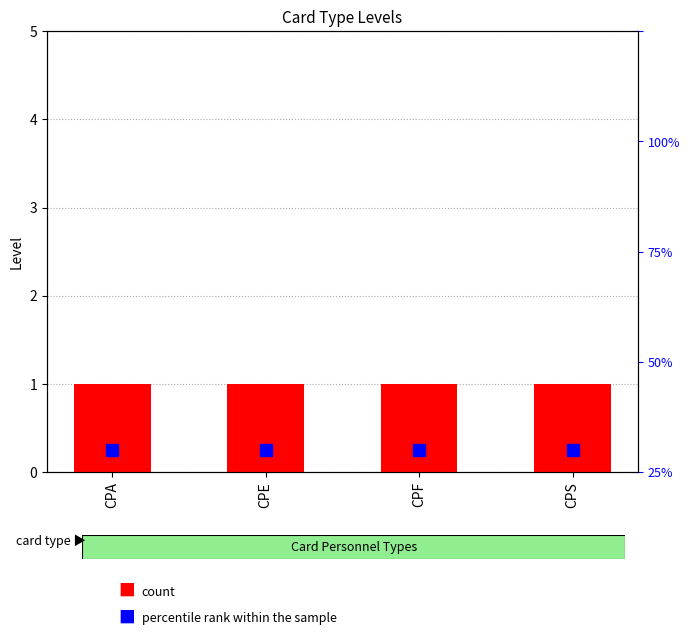

Does the chart contain any negative values?

No